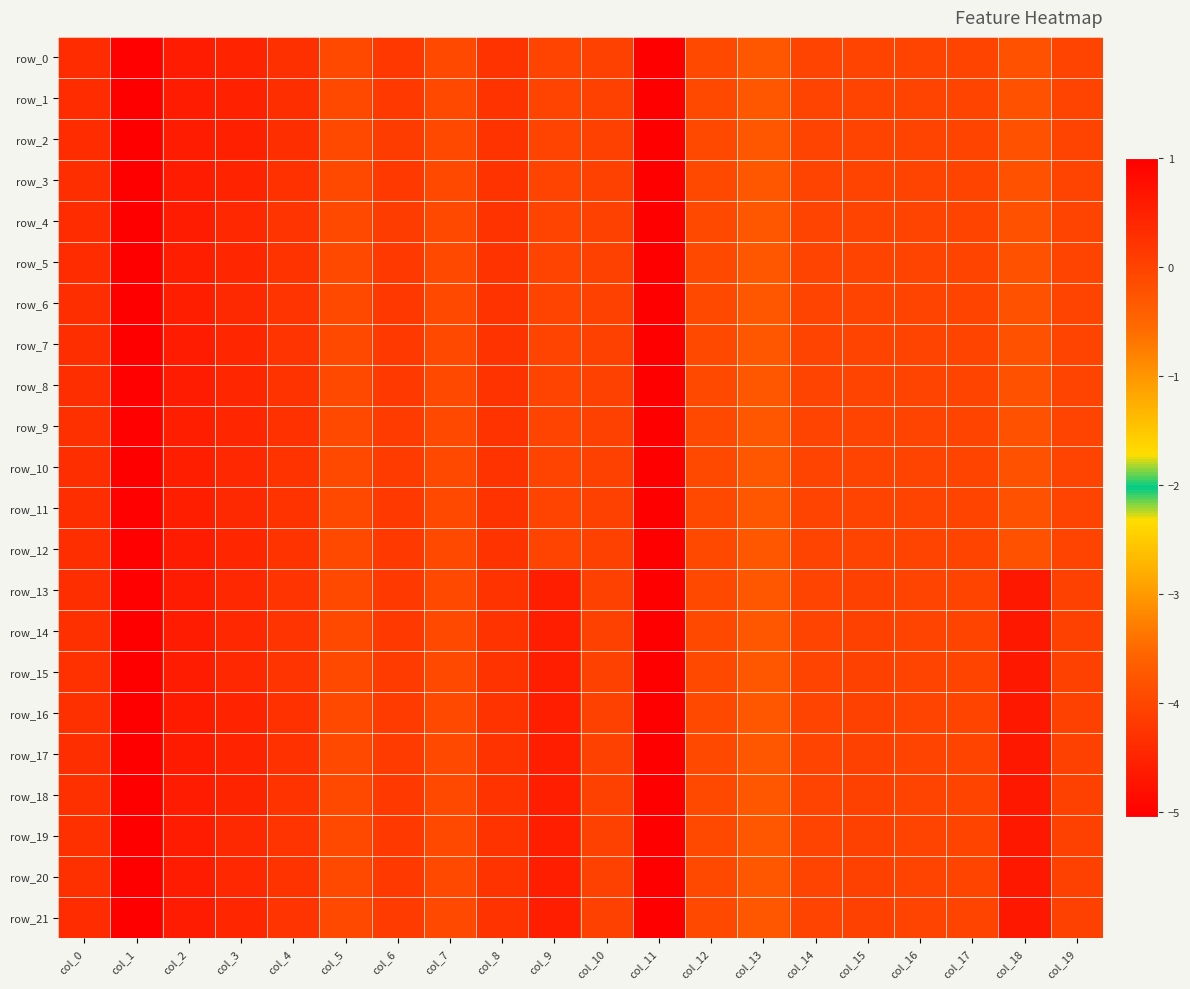

What is the total value across all series at col_3?

9.3